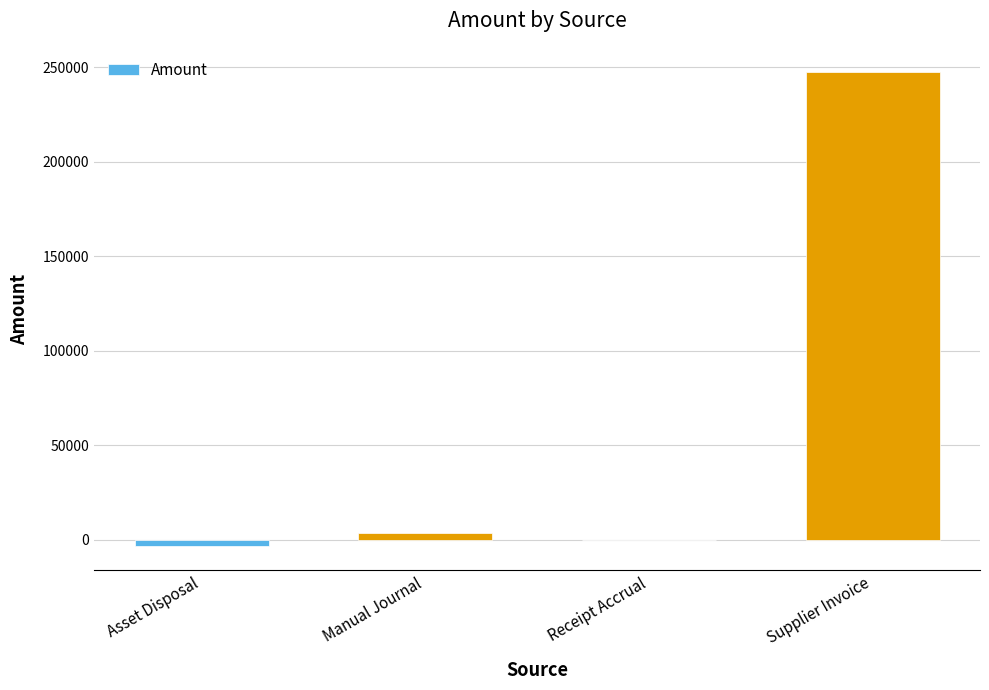

The value at Supplier Invoice is 247785.4. True or false?

True